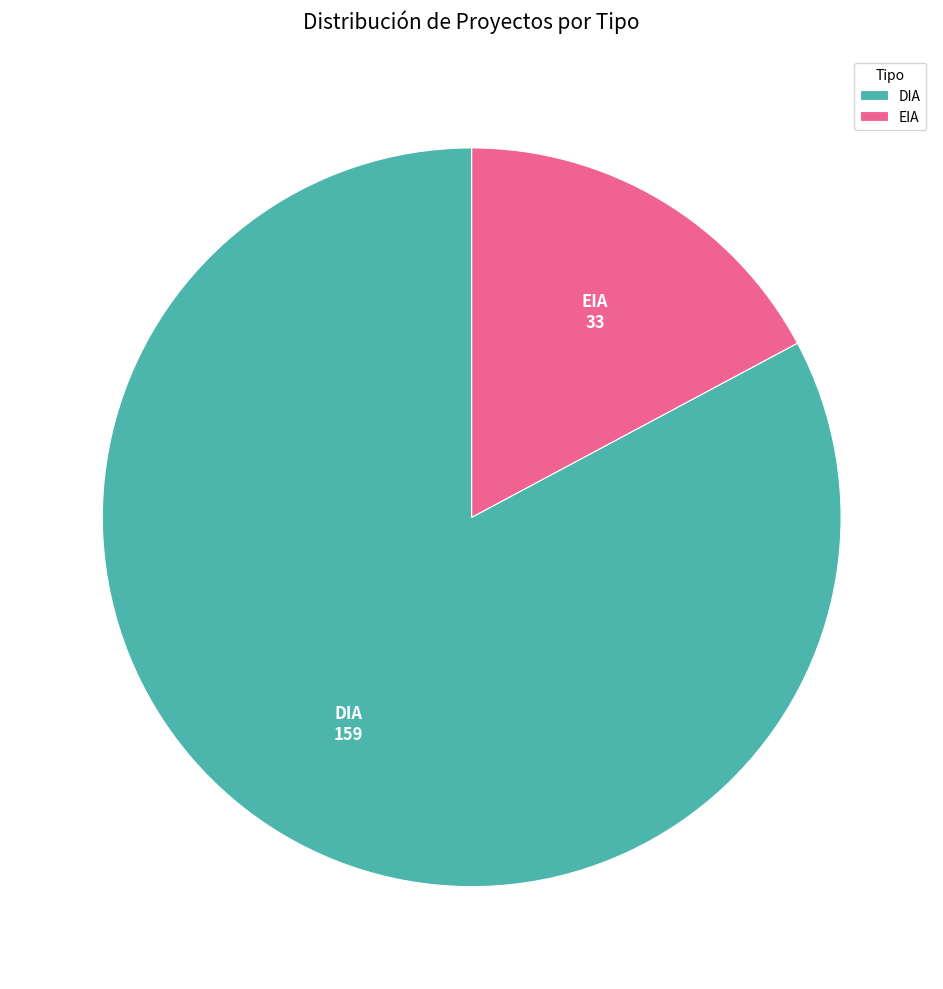

Which has a higher value, DIA or EIA?

DIA